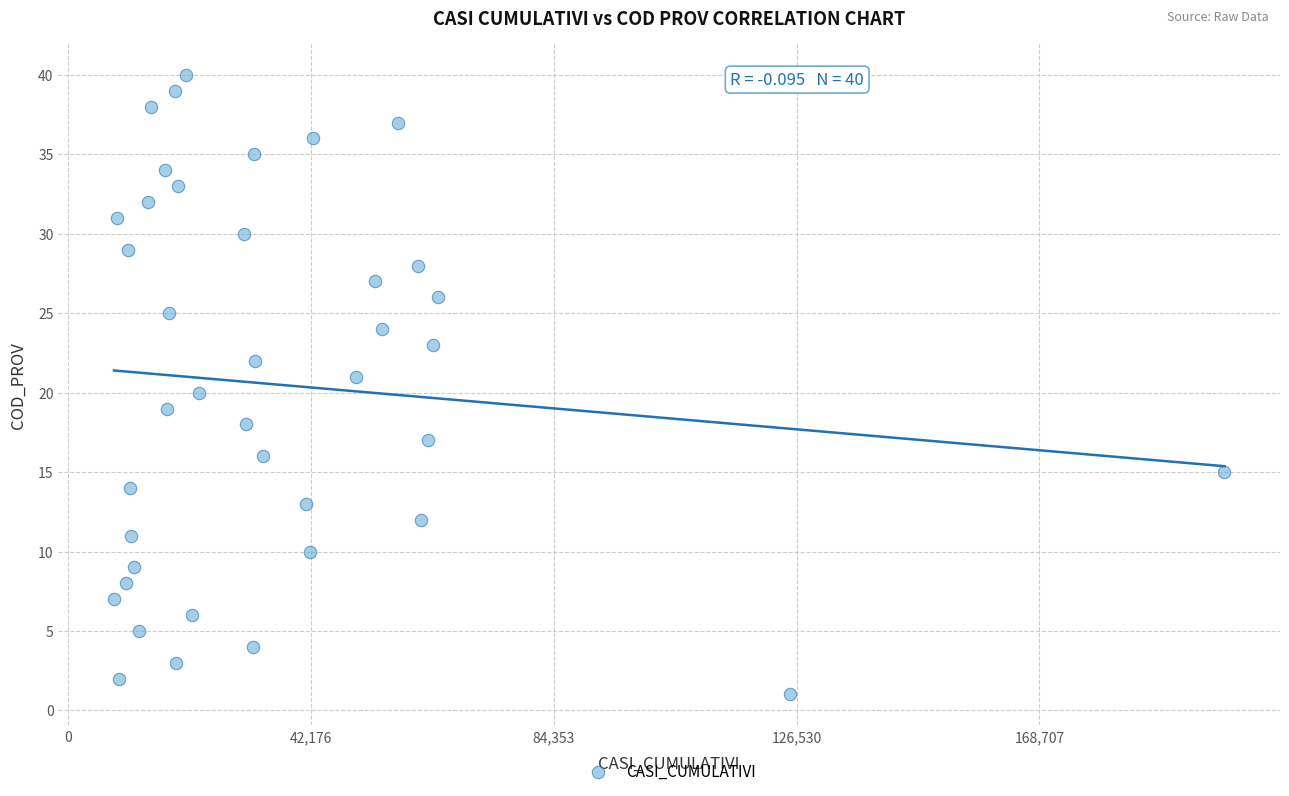

What is the range of Y values (max minus min)?

39